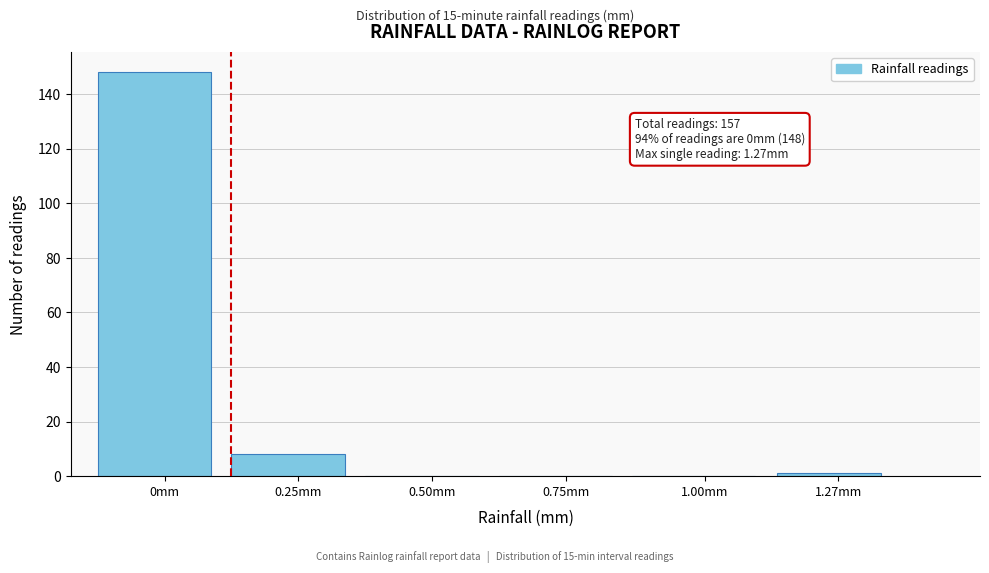

Reading left to right, what are all the values shown in this chart?

0mm=148	0.25mm=8	0.50mm=0	0.75mm=0	1.00mm=0	1.27mm=1